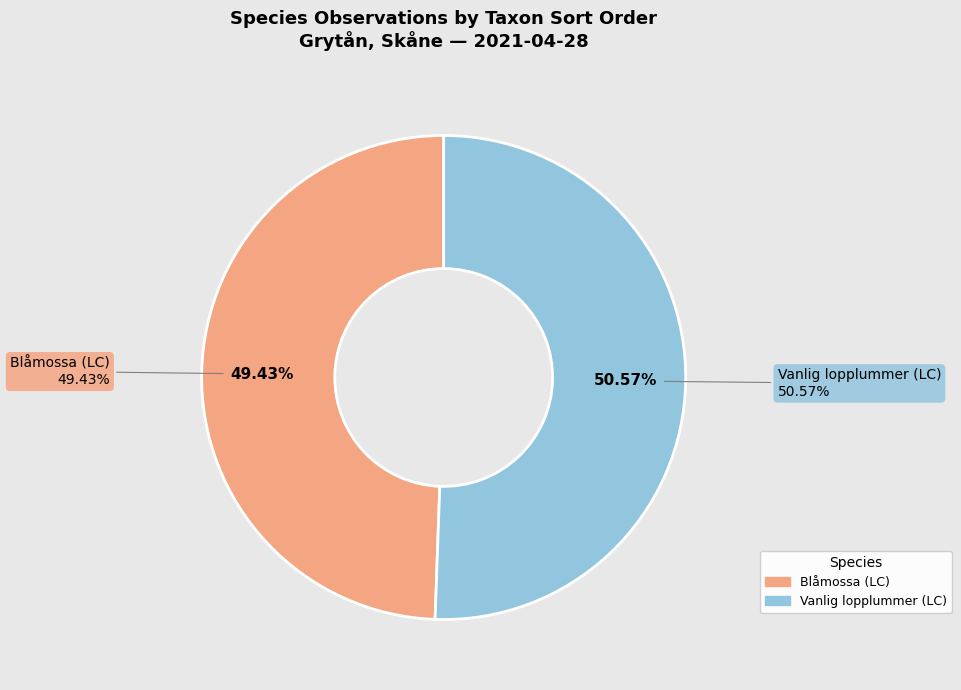

Is 93038043 the majority of the pie?

No